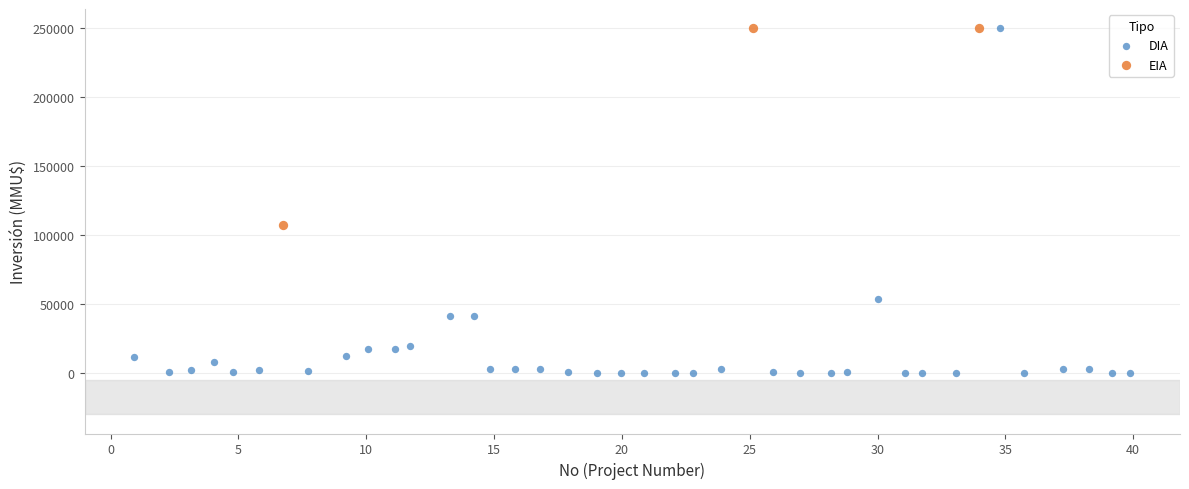

Which series reaches the minimum Y coordinate?

DIA